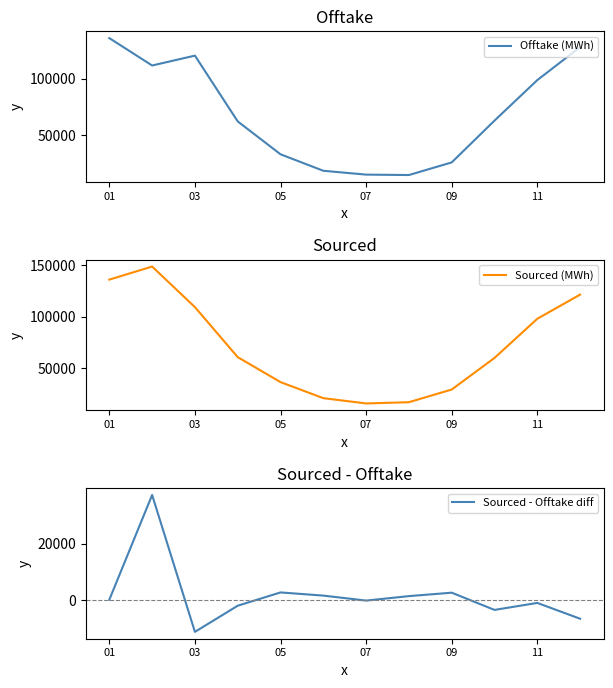

In Offtake (MWh), how many points are lower than both neighbors (excluding endpoints)?

2